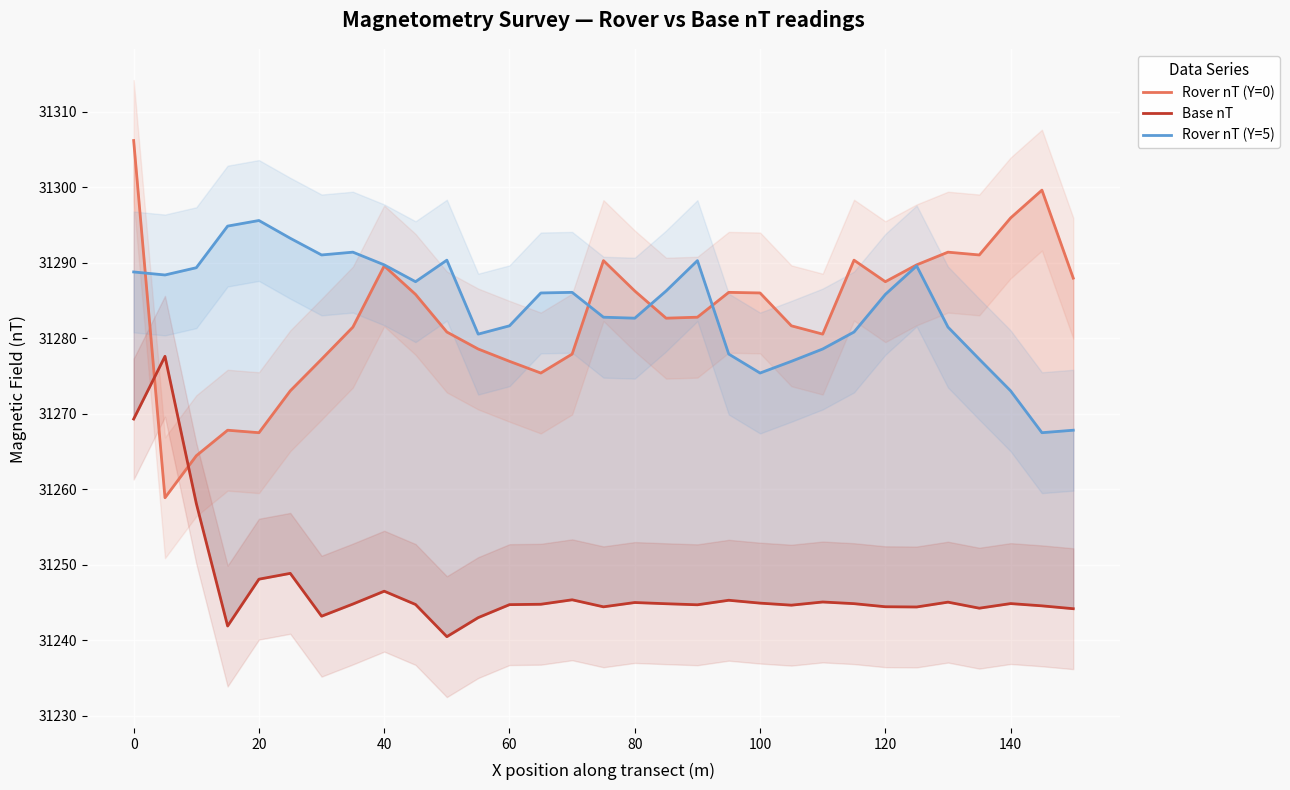

How many values in the Rover nT (Y=5) series exceed 31285?

17